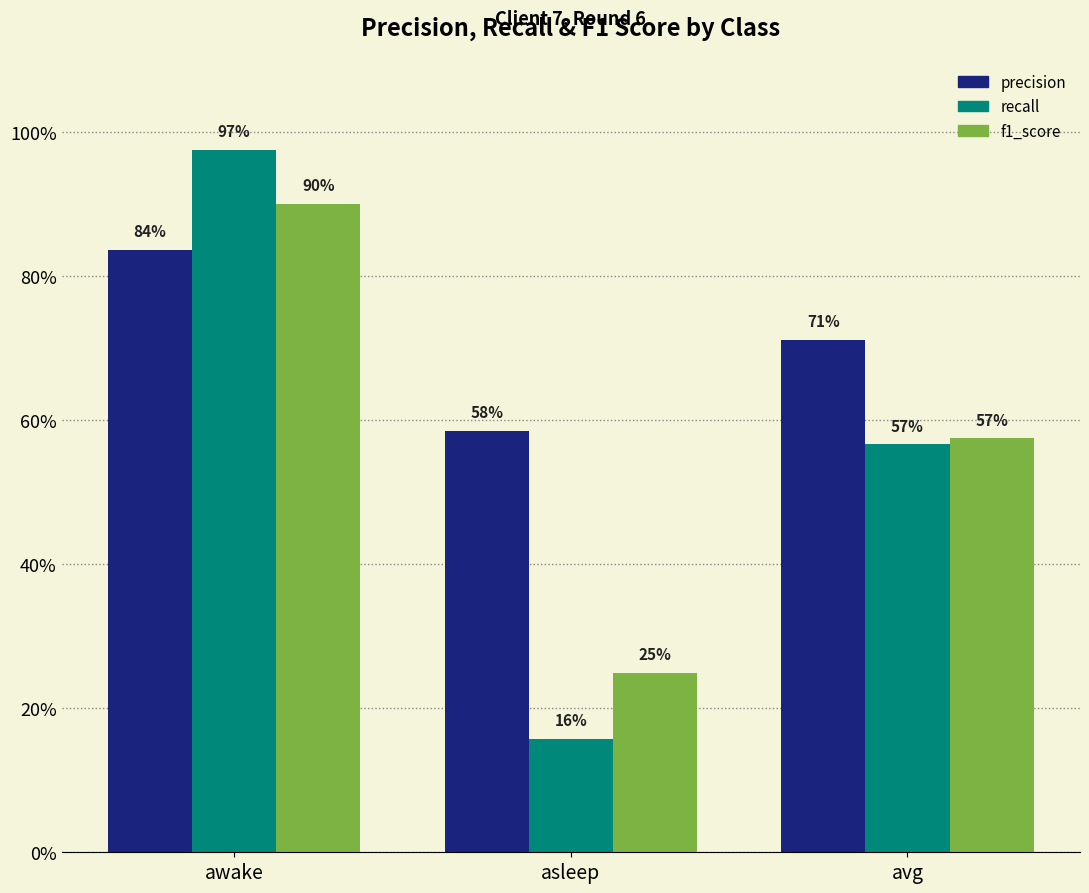

Rank the series by their maximum value, from lowest to highest.

precision, f1_score, recall